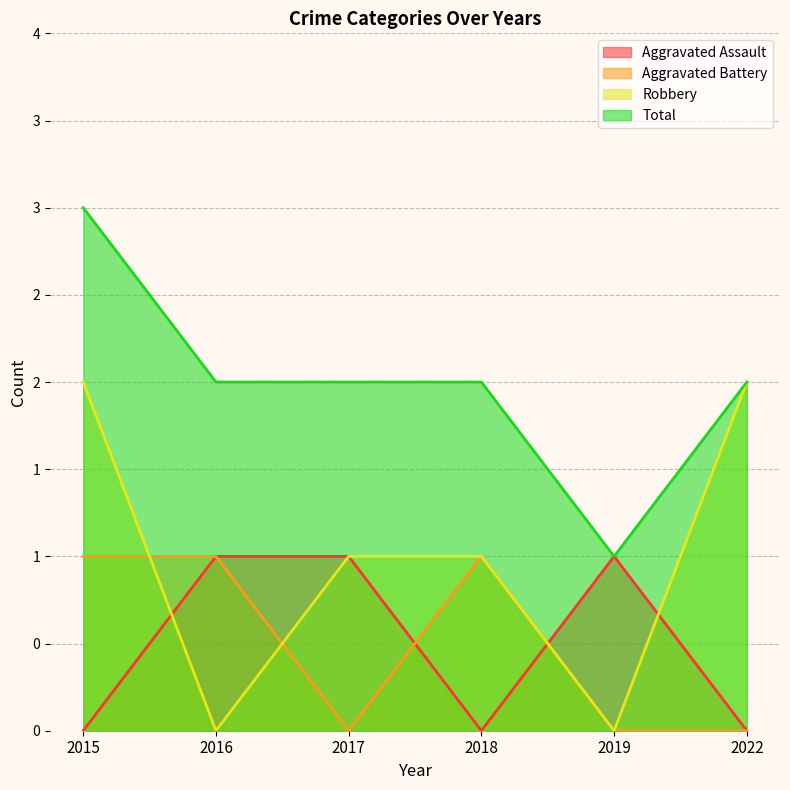

How many values in the Total series exceed 2?

1